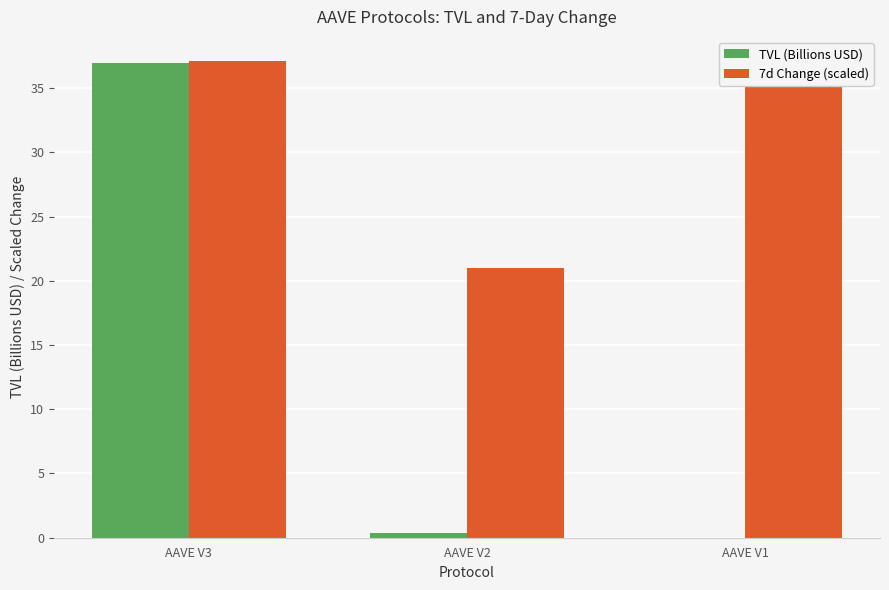

What is the sum of all TVL (Billions USD) values?

37.3